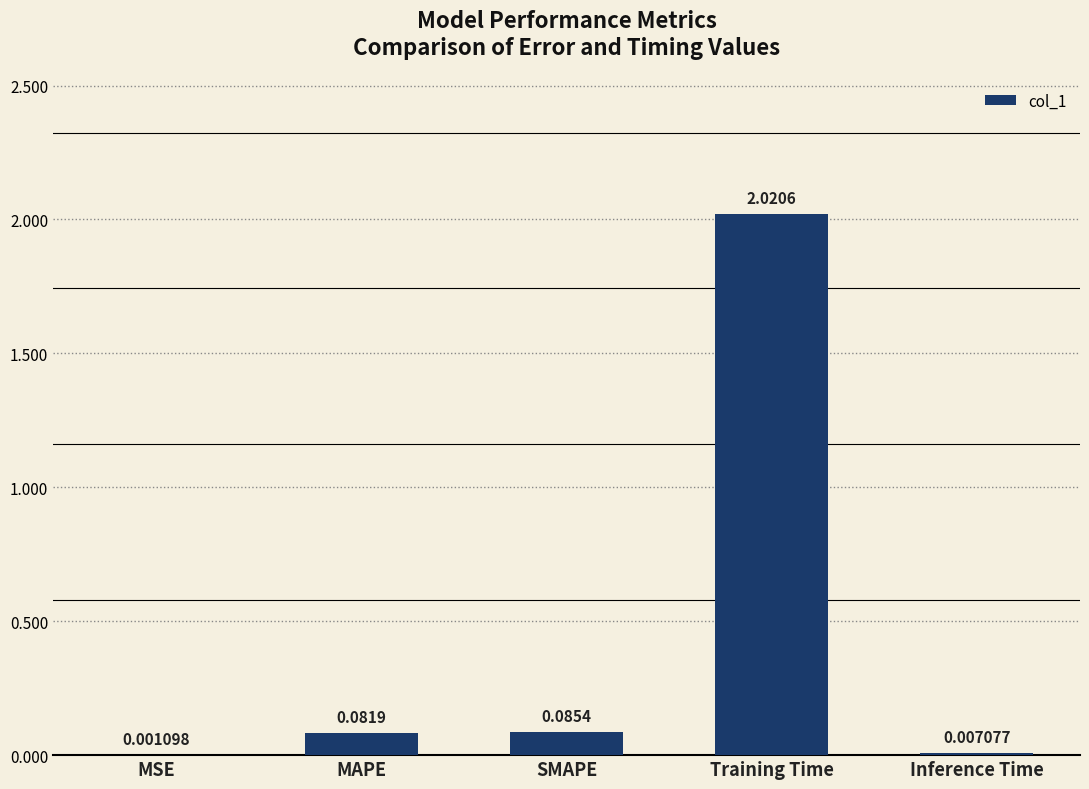

What is the sum of all values?

2.2